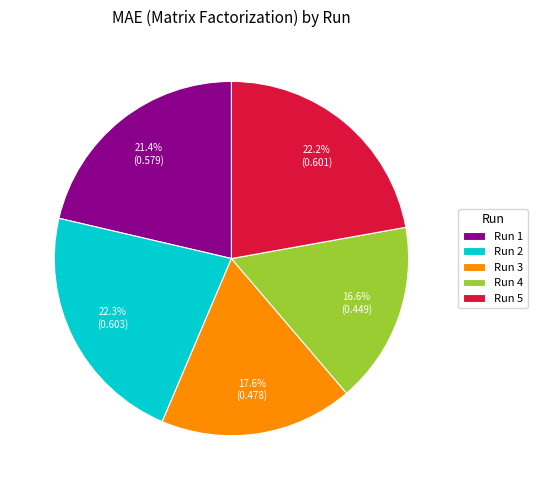

What is the total percentage of Run 3 and Run 2?

39.9%